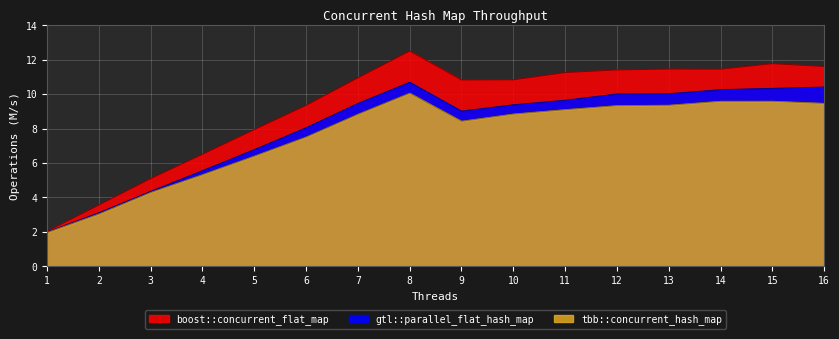

List the series in order of their peak value, highest first.

boost::concurrent_flat_map, gtl::parallel_flat_hash_map, tbb::concurrent_hash_map